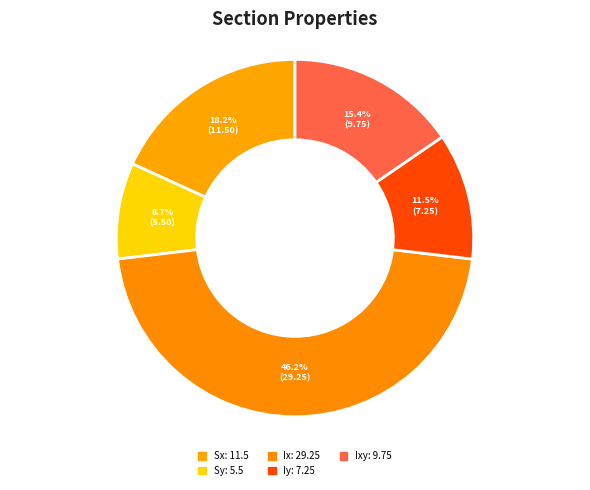

How many slices are in this pie chart?

5